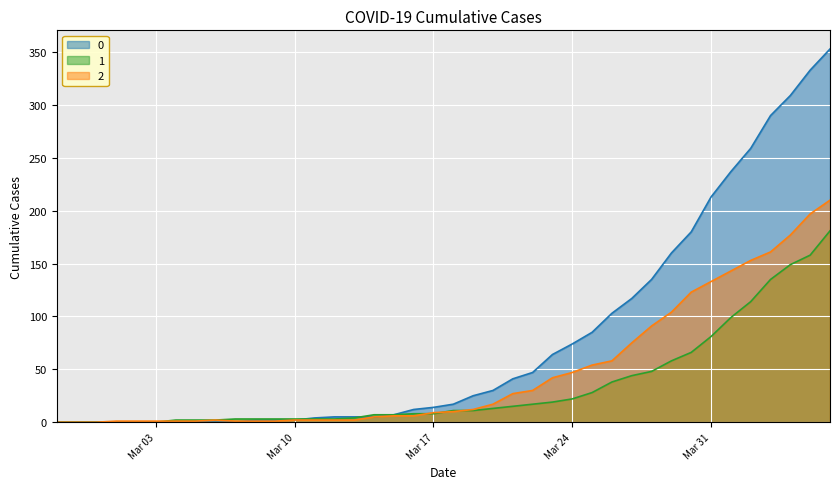

At which category is the sum across all series the highest?

2020-04-06